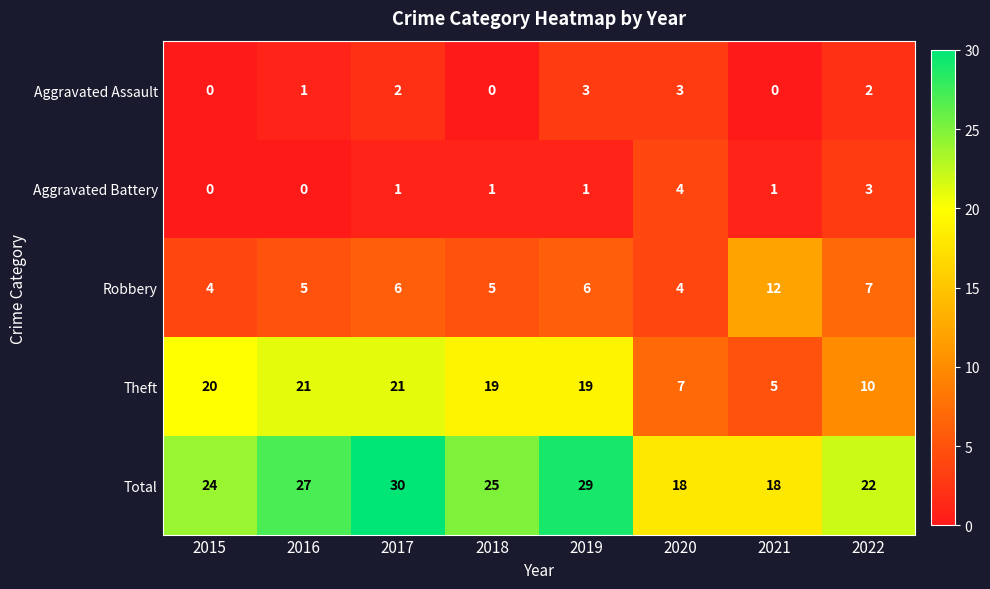

At which label does Theft first exceed 19?

2015